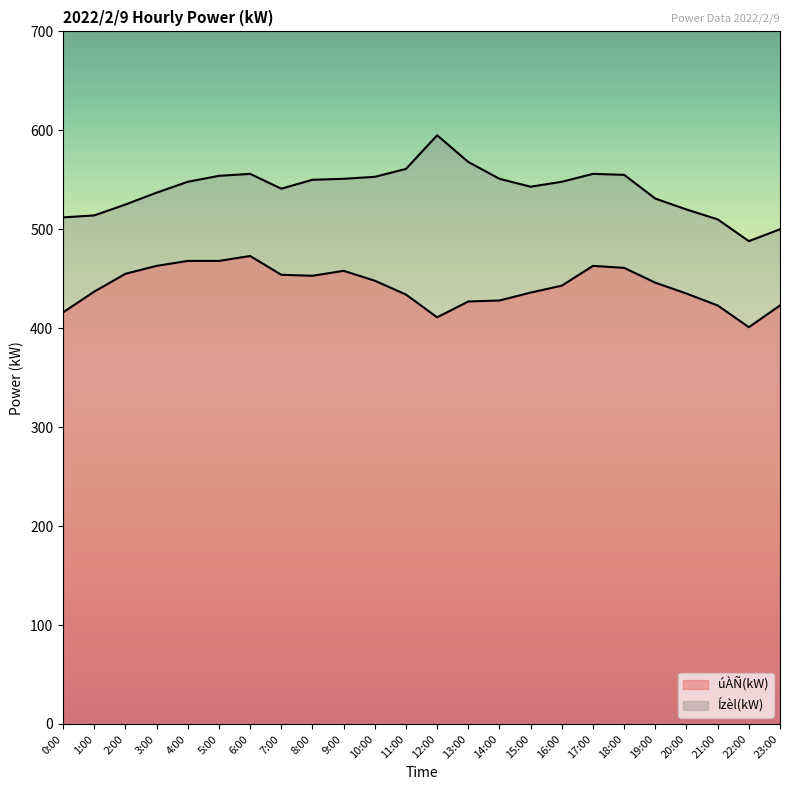

How many data points does each series have?

24